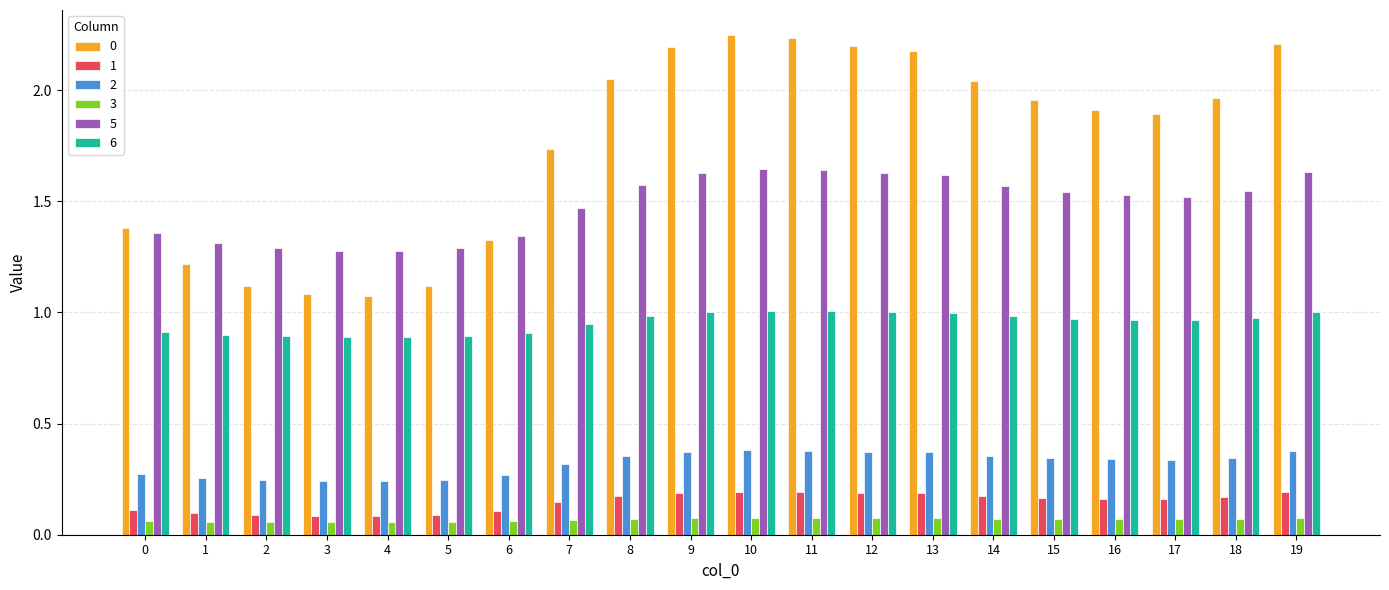

Are the bars grouped side by side (vs. stacked)?

Yes